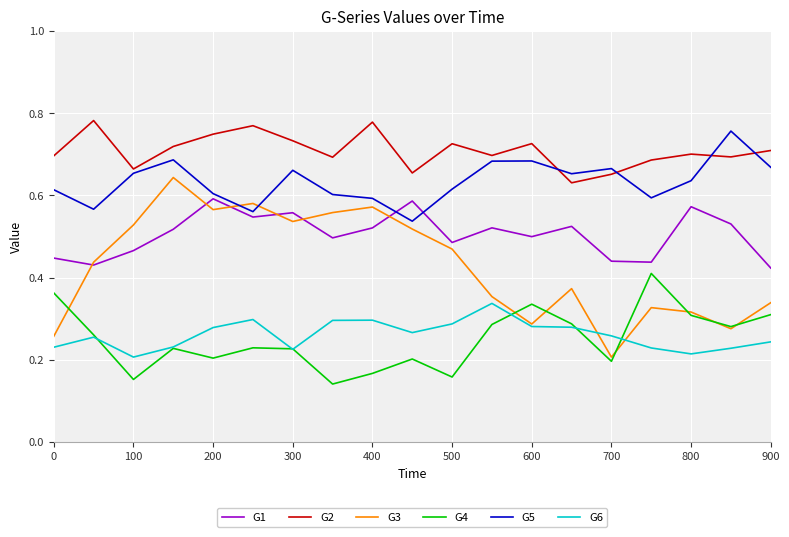

In G4, how many points are higher than both neighbors (excluding endpoints)?

5